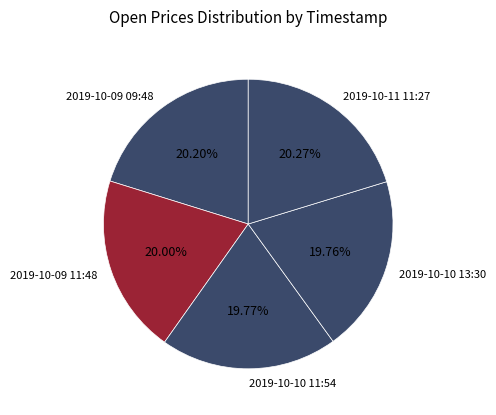

Do 2019-10-11 11:27 and 2019-10-10 13:30 together represent more than half of the pie?

No